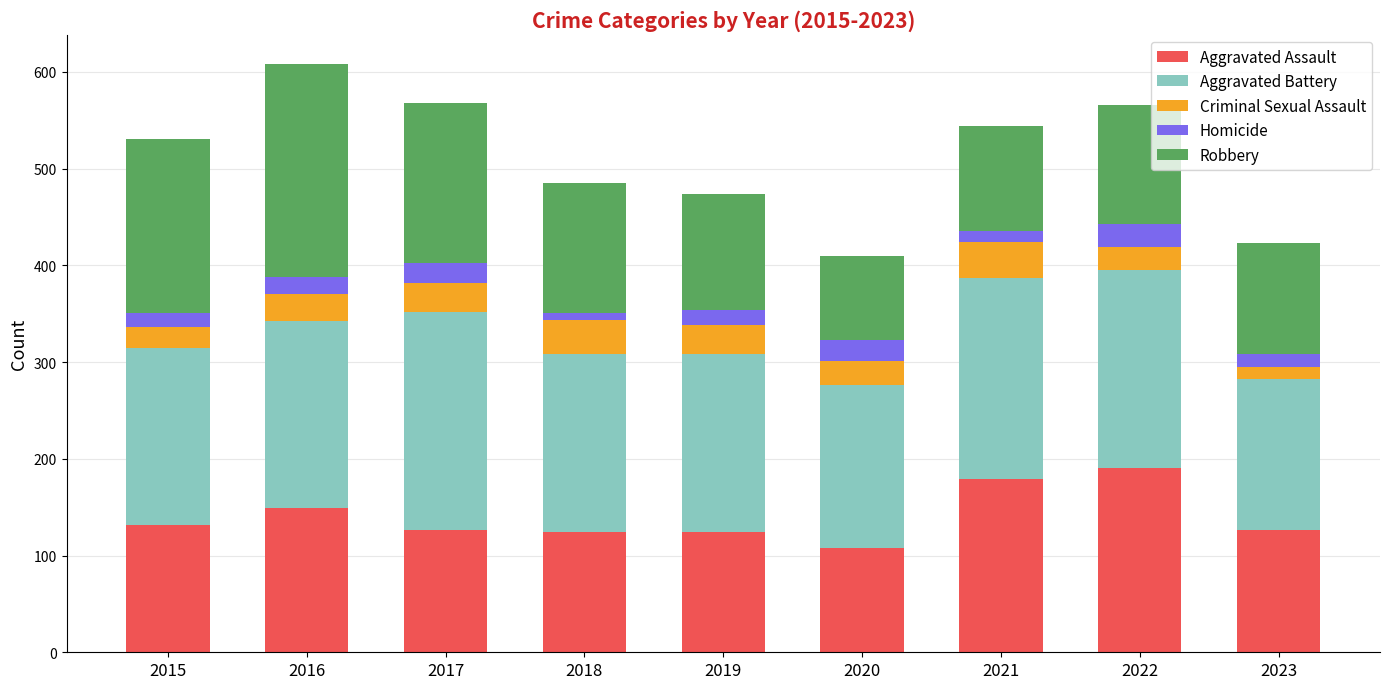

Which category has the lowest value in the Aggravated Assault series?

2020